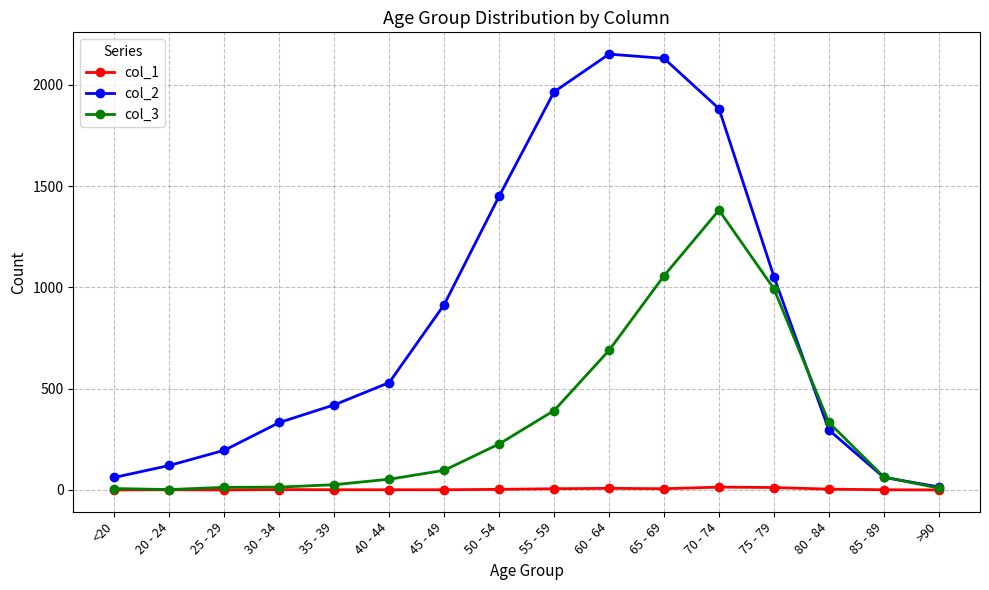

What is the average value of the col_1 series?

4